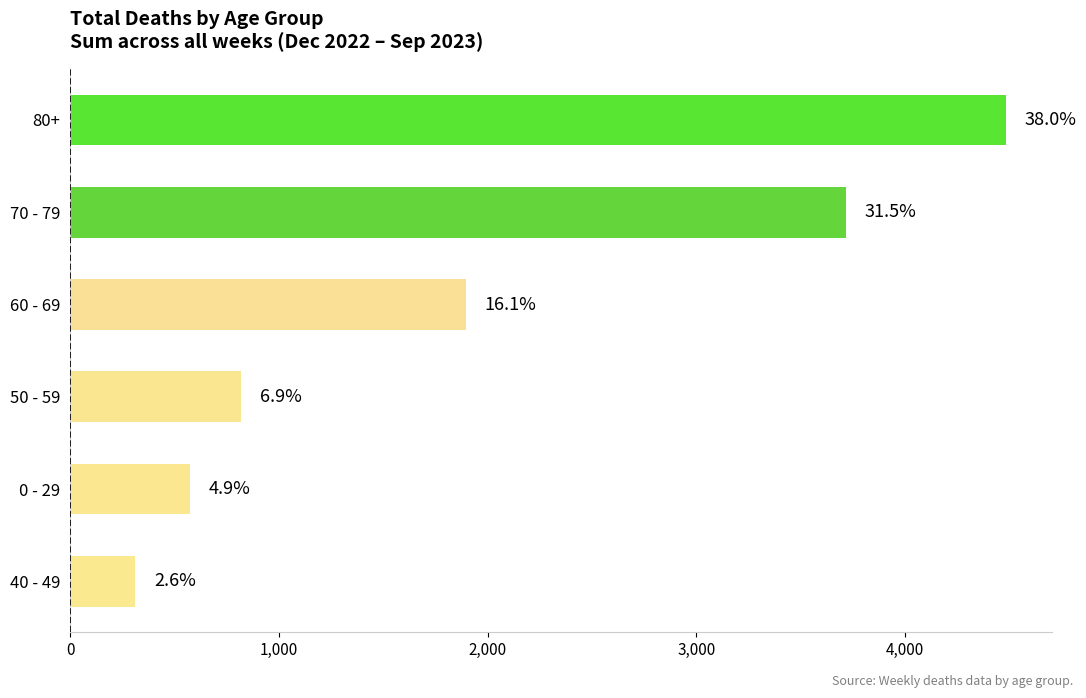

How many bars are there in total?

6